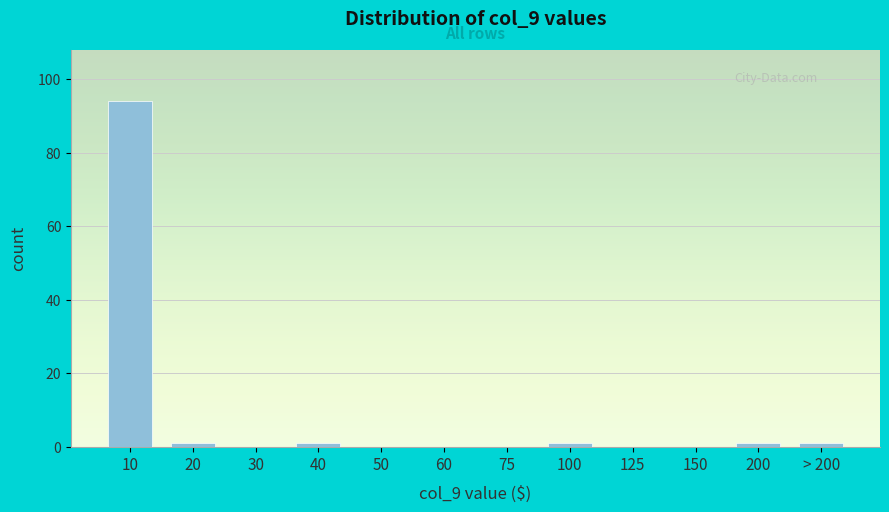

Reading left to right, what are all the values shown in this chart?

10=94	20=1	30=0	40=1	50=0	60=0	75=0	100=1	125=0	150=0	200=1	> 200=1